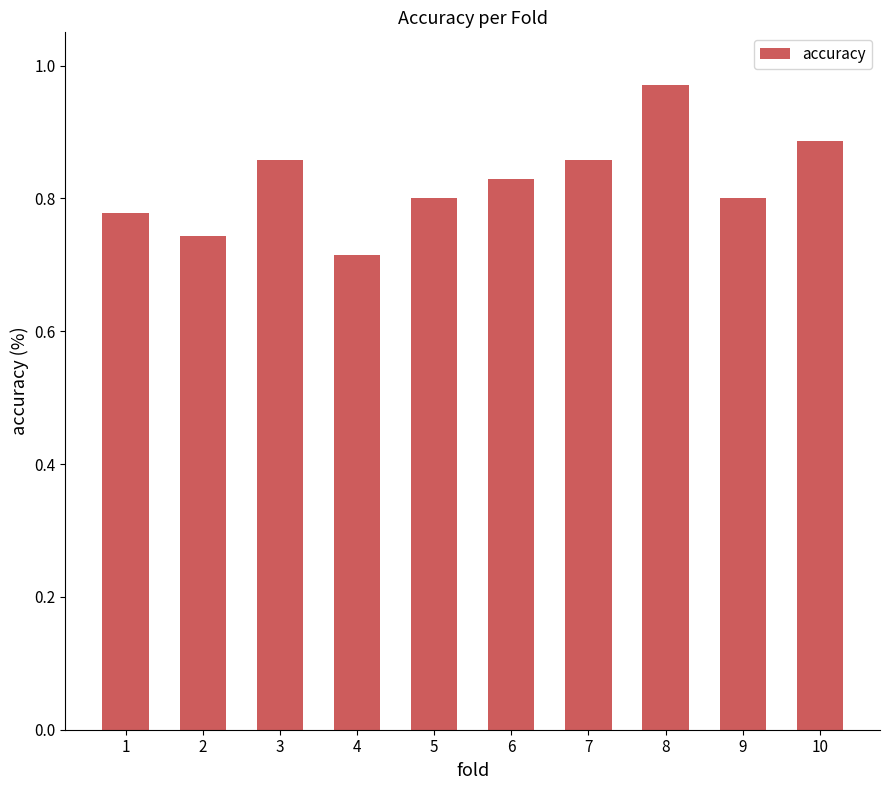

How many bars are there in total?

10